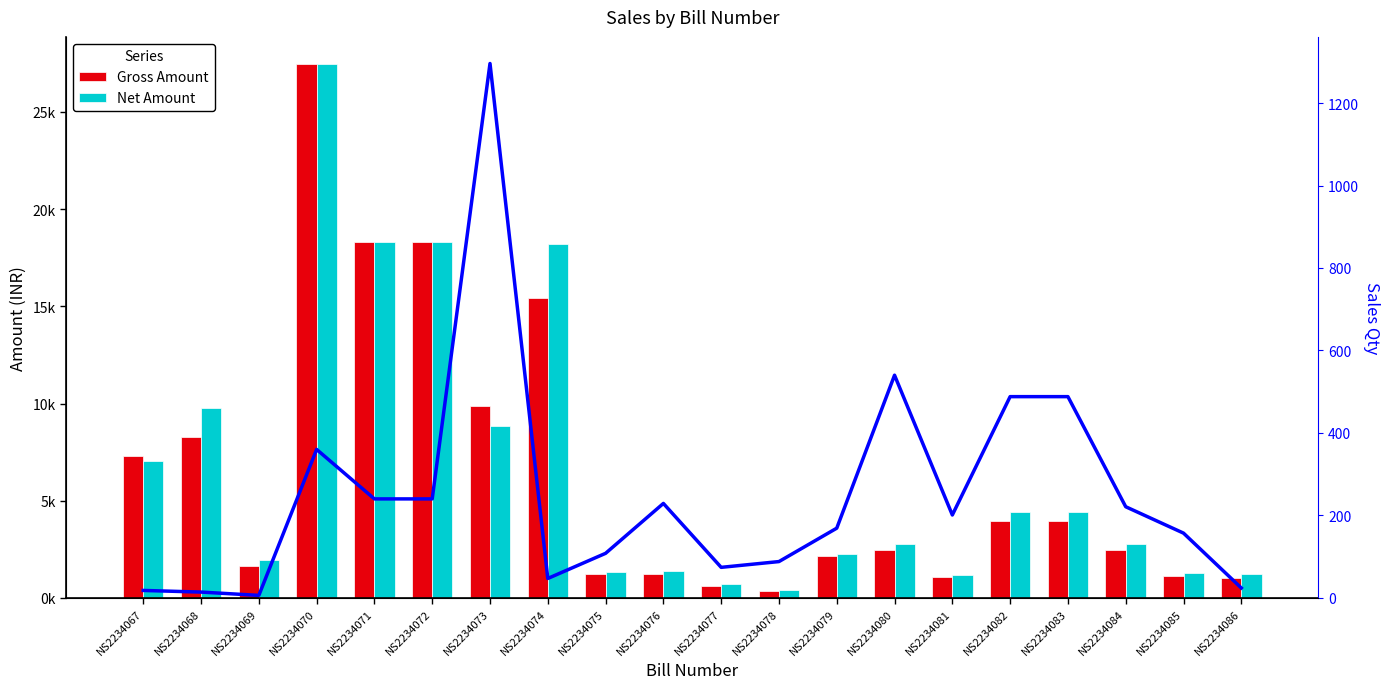

How many distinct data groups are displayed?

3